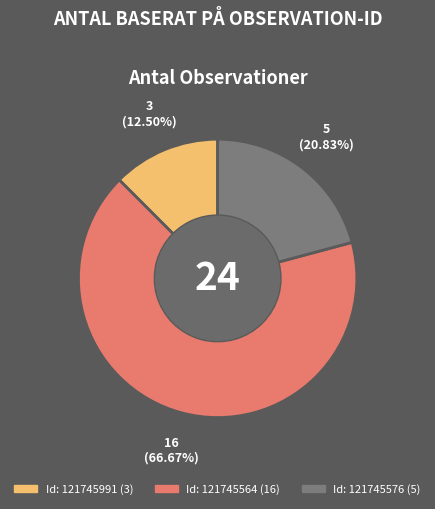

Is there a majority slice in this chart?

Yes